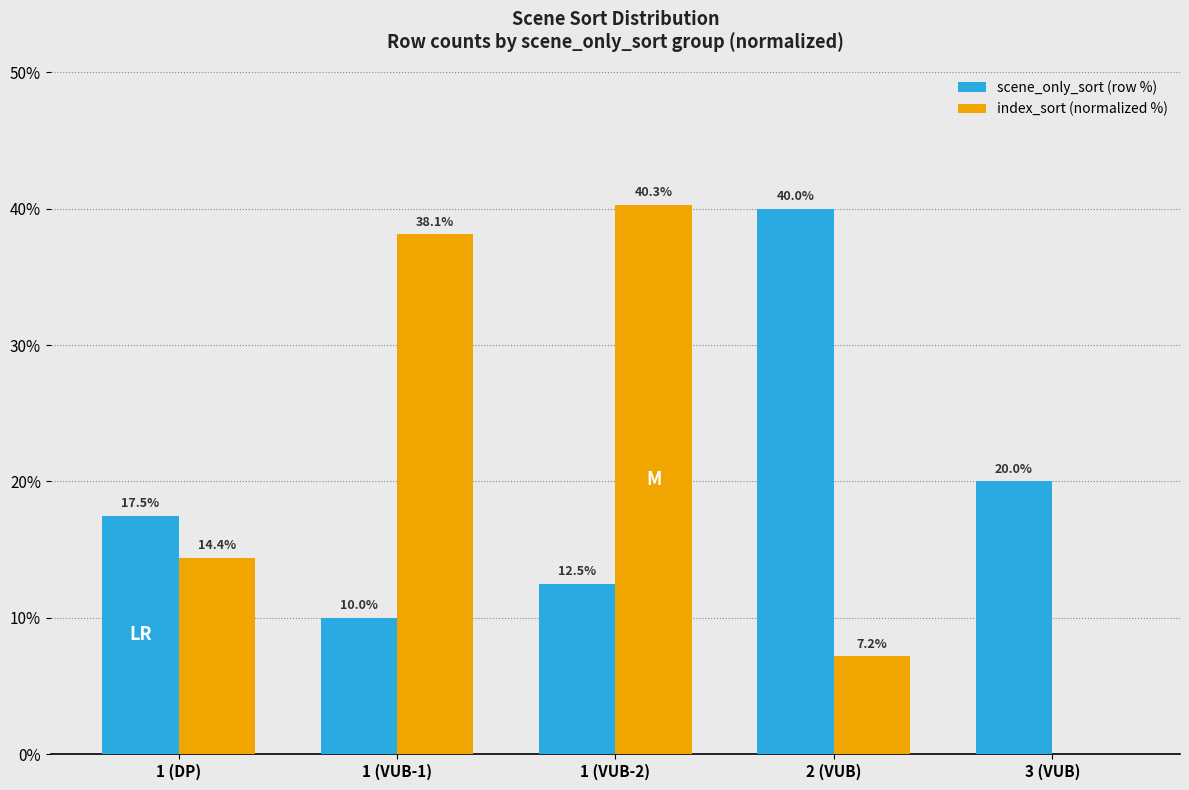

Reading right to left, what are all the values shown in this chart?

scene_only_sort (row %): 20.0	40.0	12.5	10.0	17.5
index_sort (normalized %): 0.0	7.2	40.3	38.1	14.4